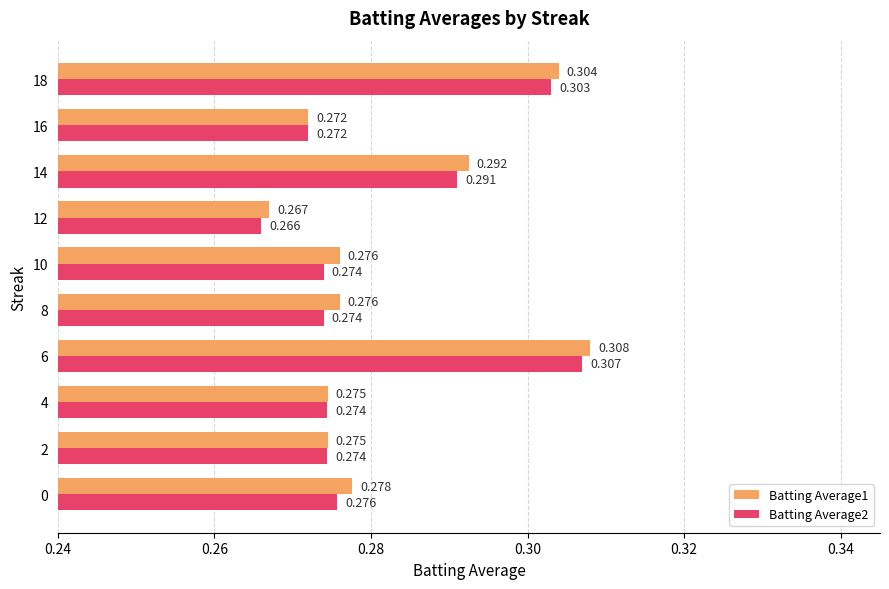

List the series in order of their peak value, lowest first.

Batting Average2, Batting Average1